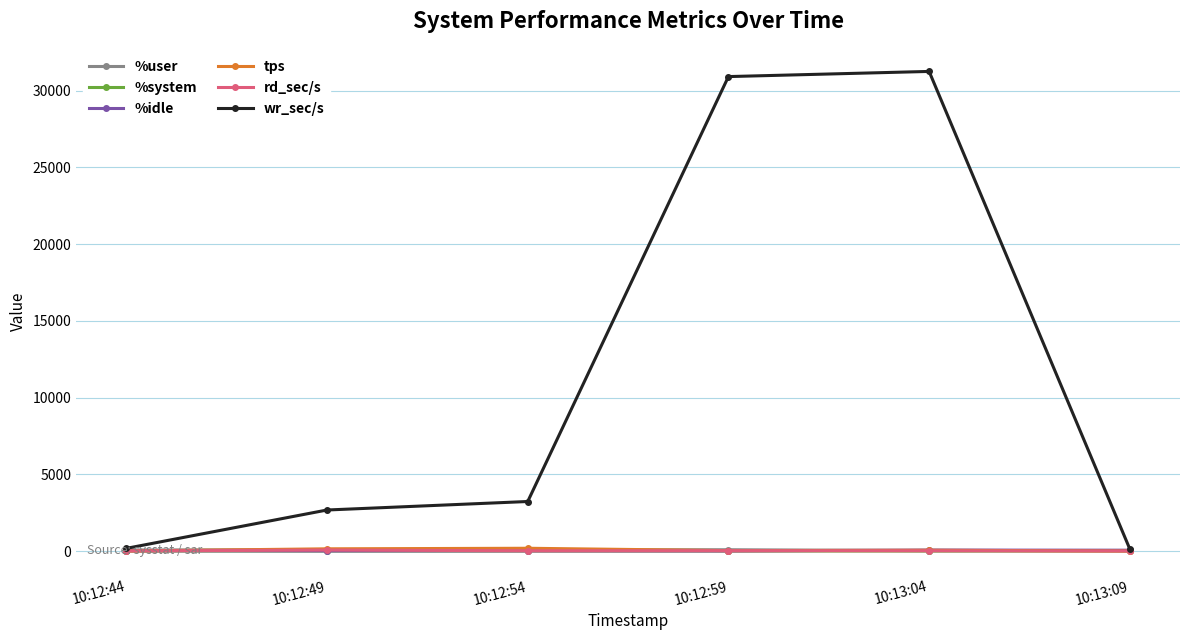

Between 10:12:44 and 10:12:59, which series saw the biggest shift?

wr_sec/s